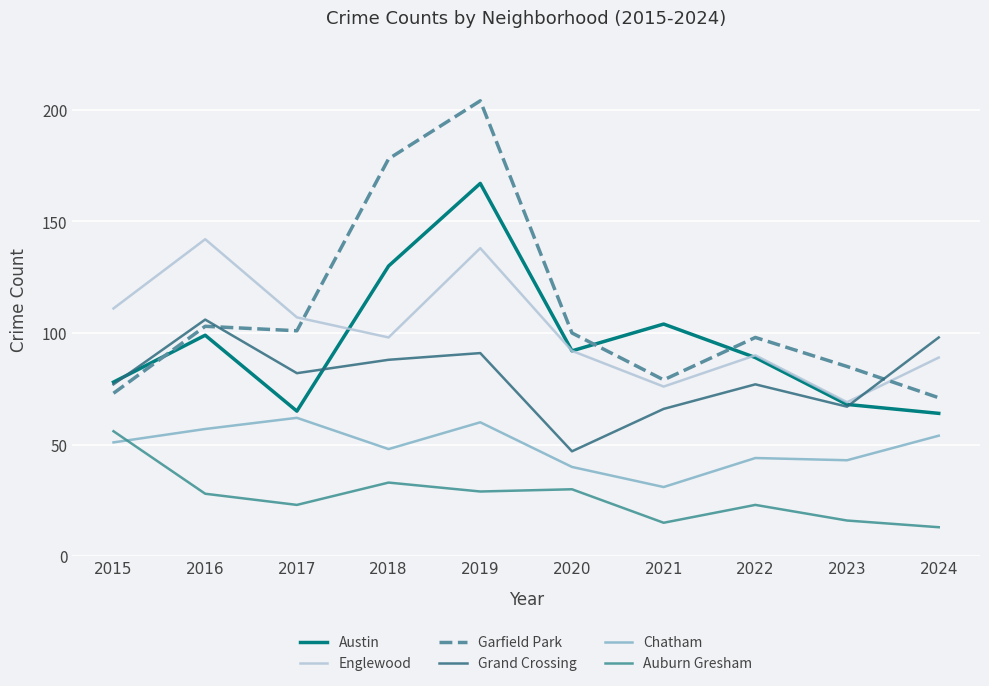

The value of Auburn Gresham at 2024 is 22. True or false?

False